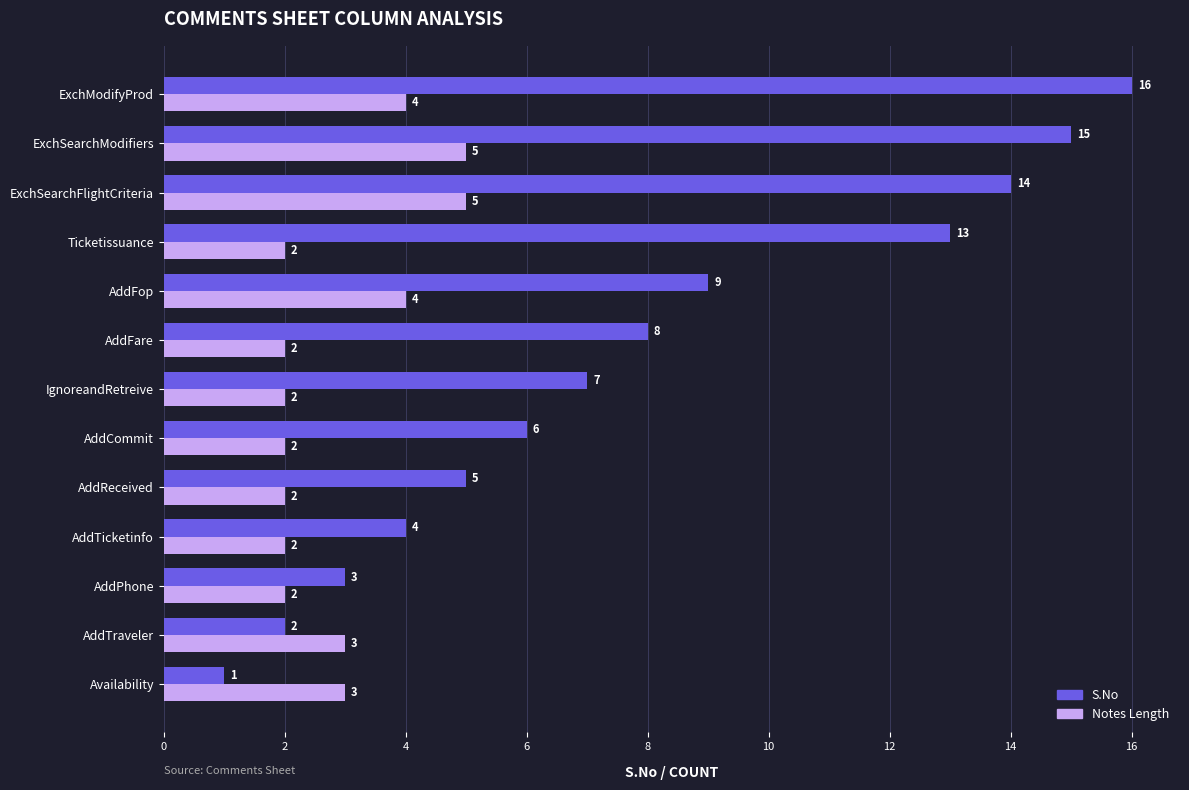

What is the sum of the S.No values at Ticketissuance and AddReceived?

18